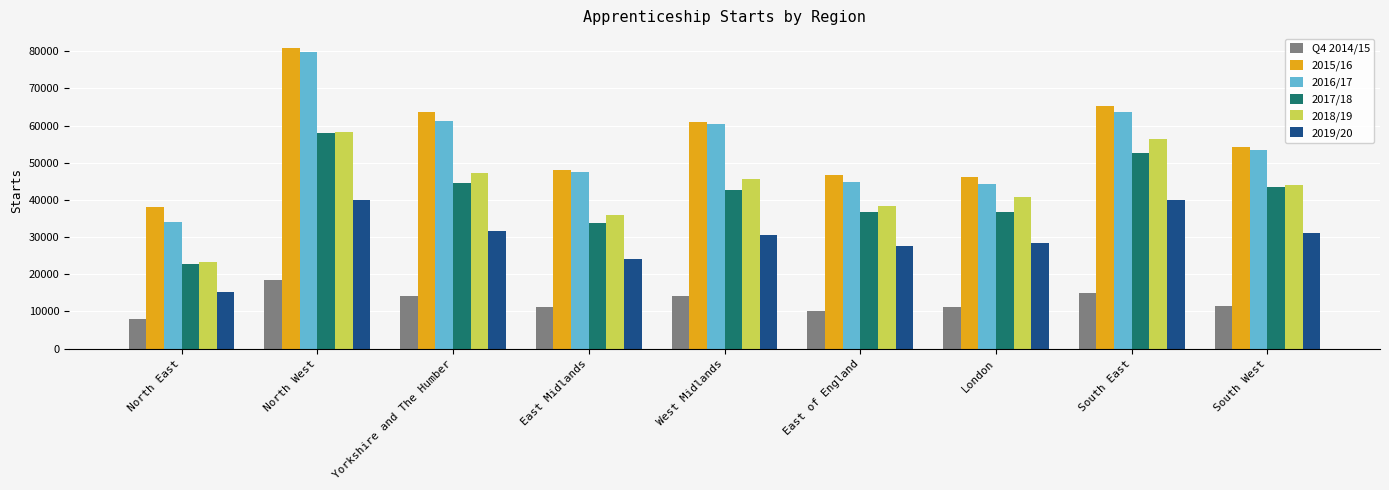

What is the difference between the maximum and minimum values in the 2015/16 series?

42610